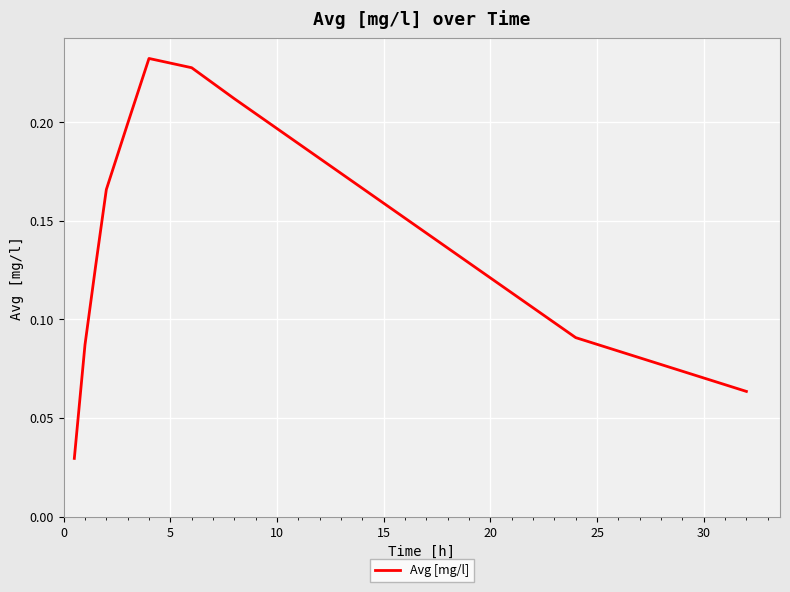

How many interior local peaks (higher than both neighbors) does the data have?

1